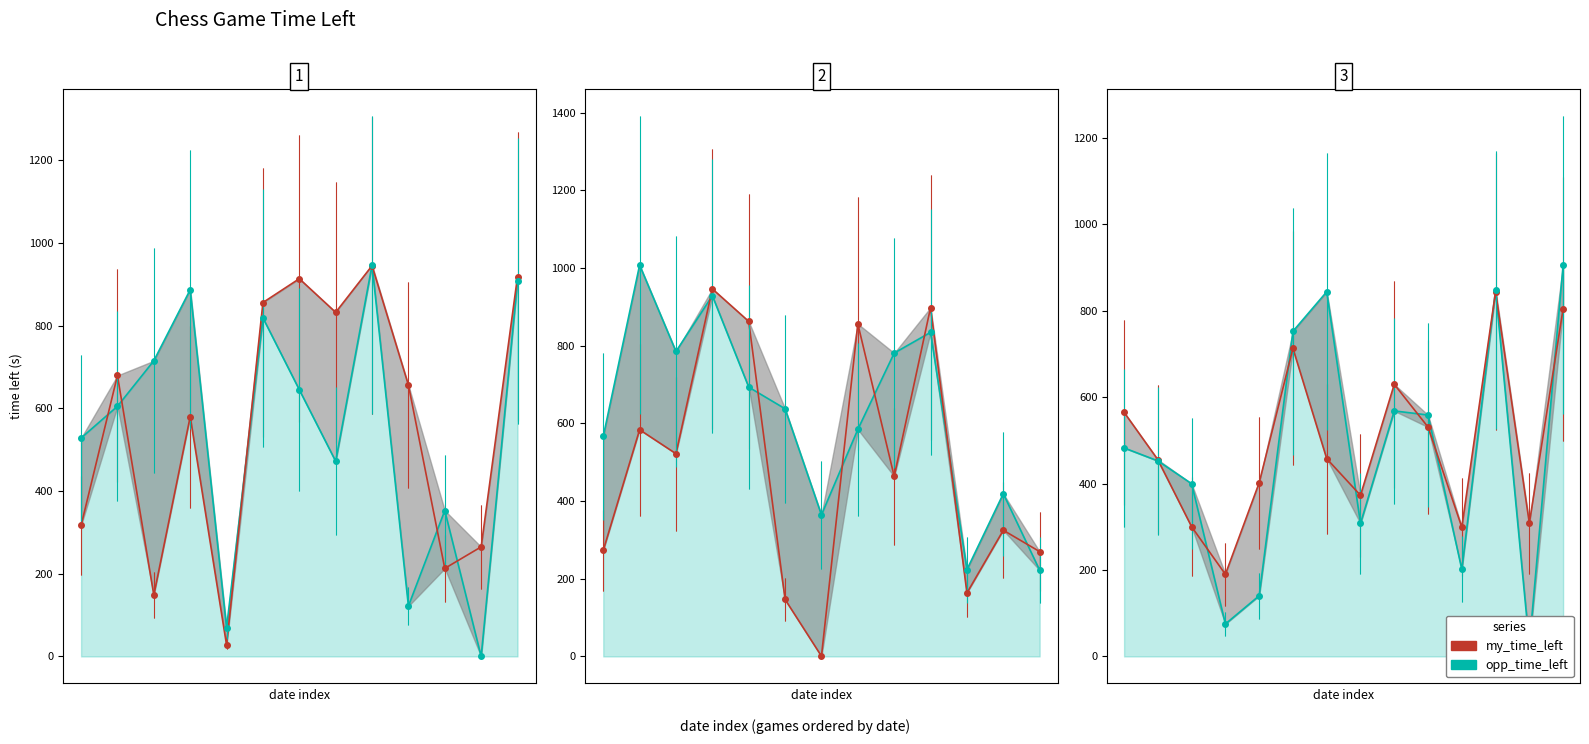

True or false: my_time_left has more than 0 points higher than both neighbors.

True